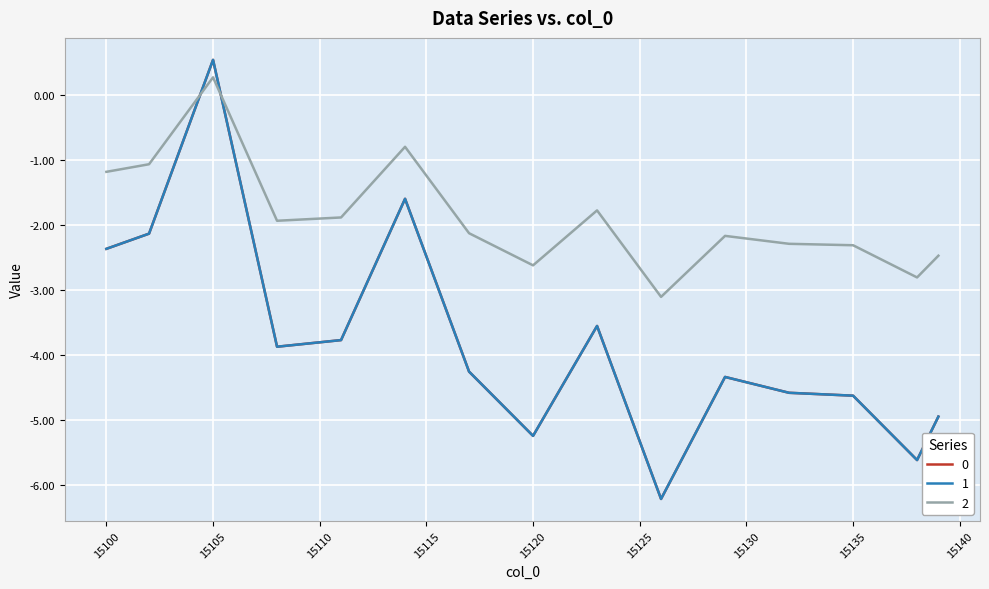

What are all the series names shown in the legend?

0, 1, 2